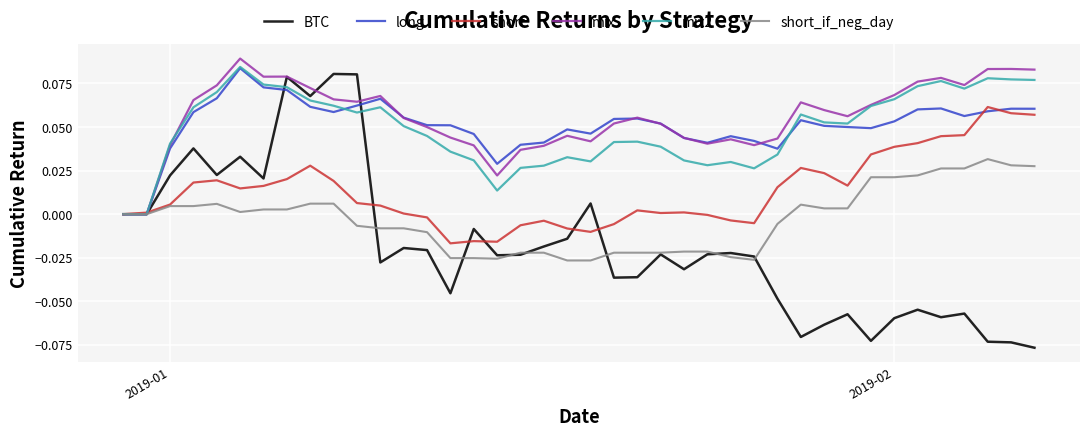

Which series has the widest spread of values?

BTC